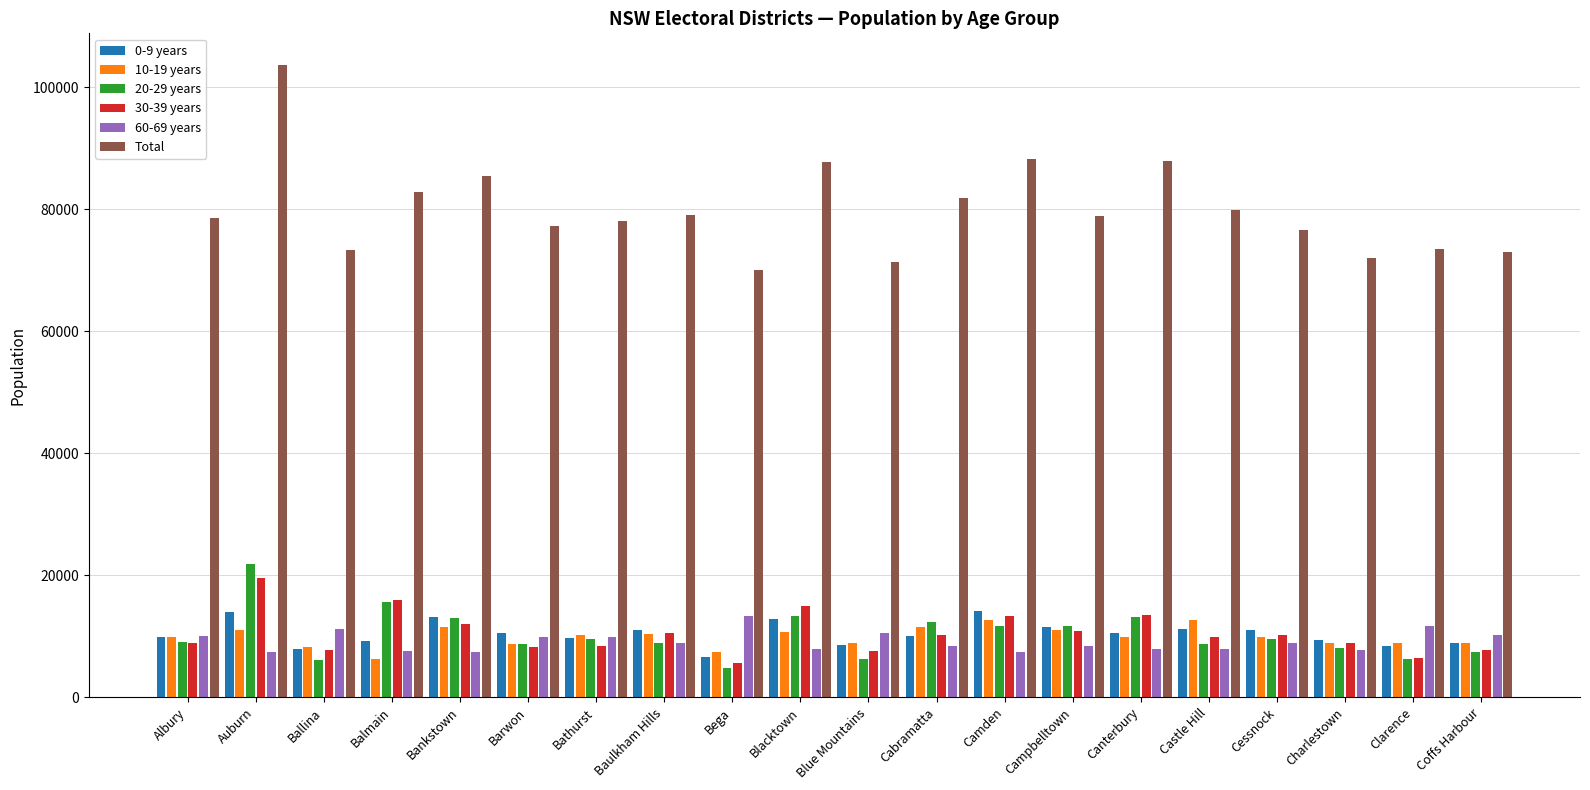

The 20-29 years series shows 11725 at Campbelltown. True or false?

True